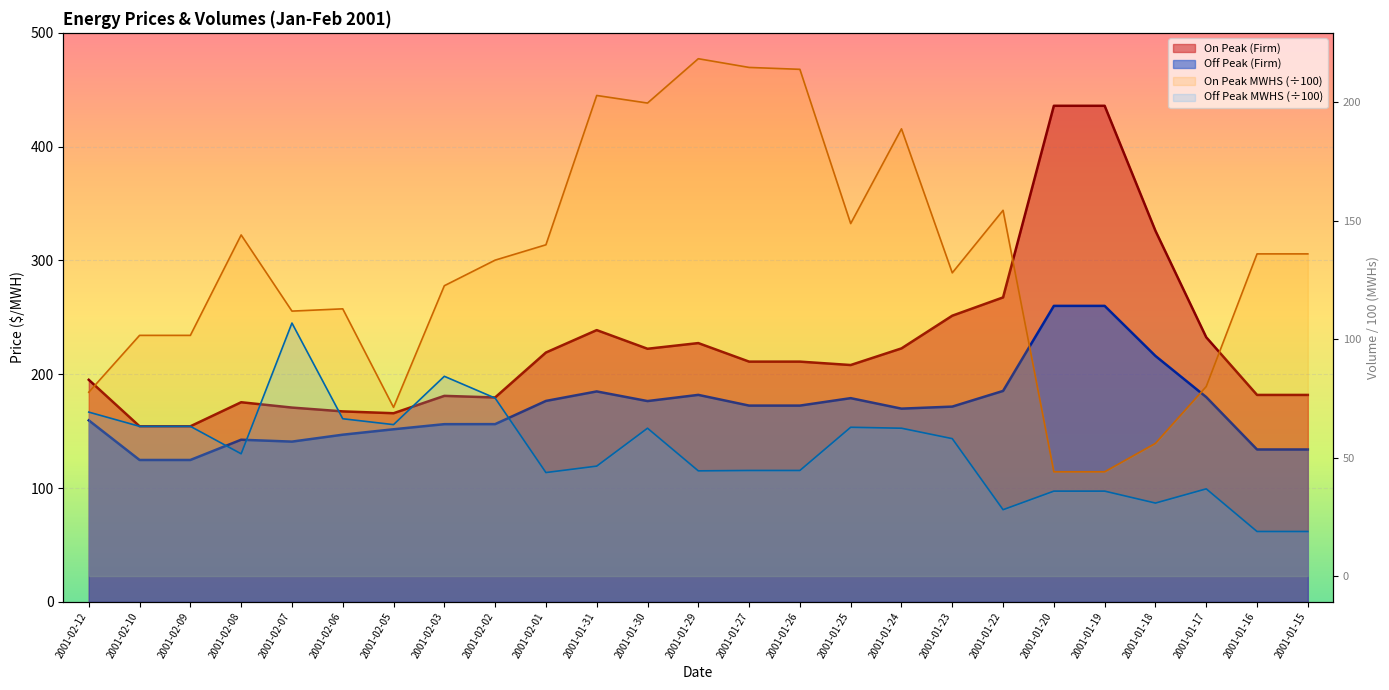

At which category does On Peak MWHS reach its first local peak?

2001-02-08